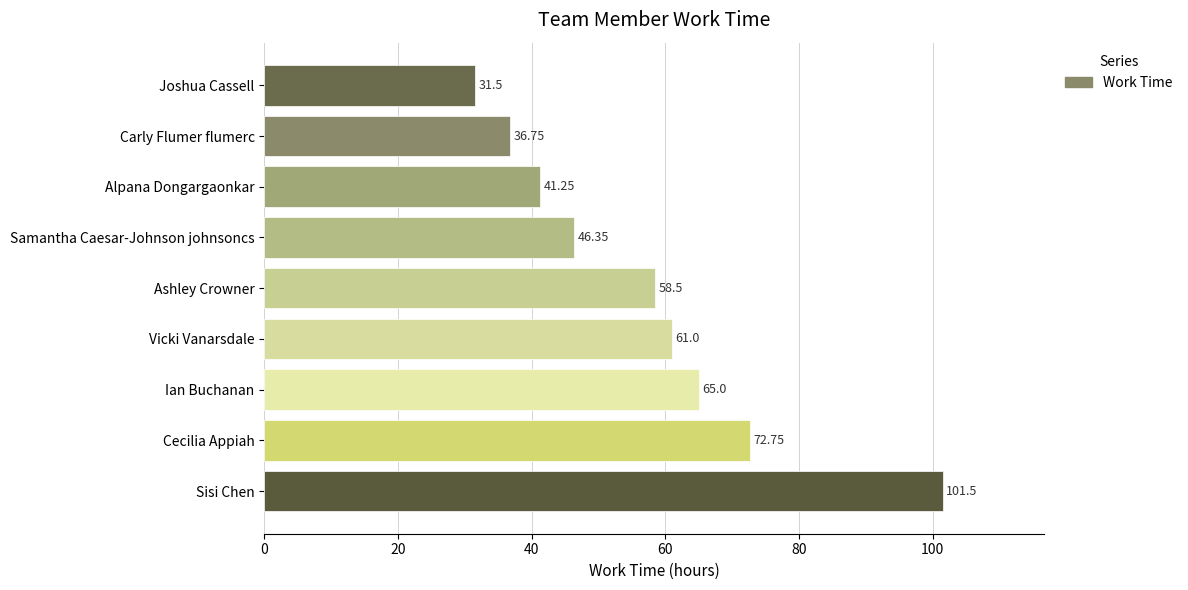

What is the label of the 8th bar from the top?

Cecilia Appiah